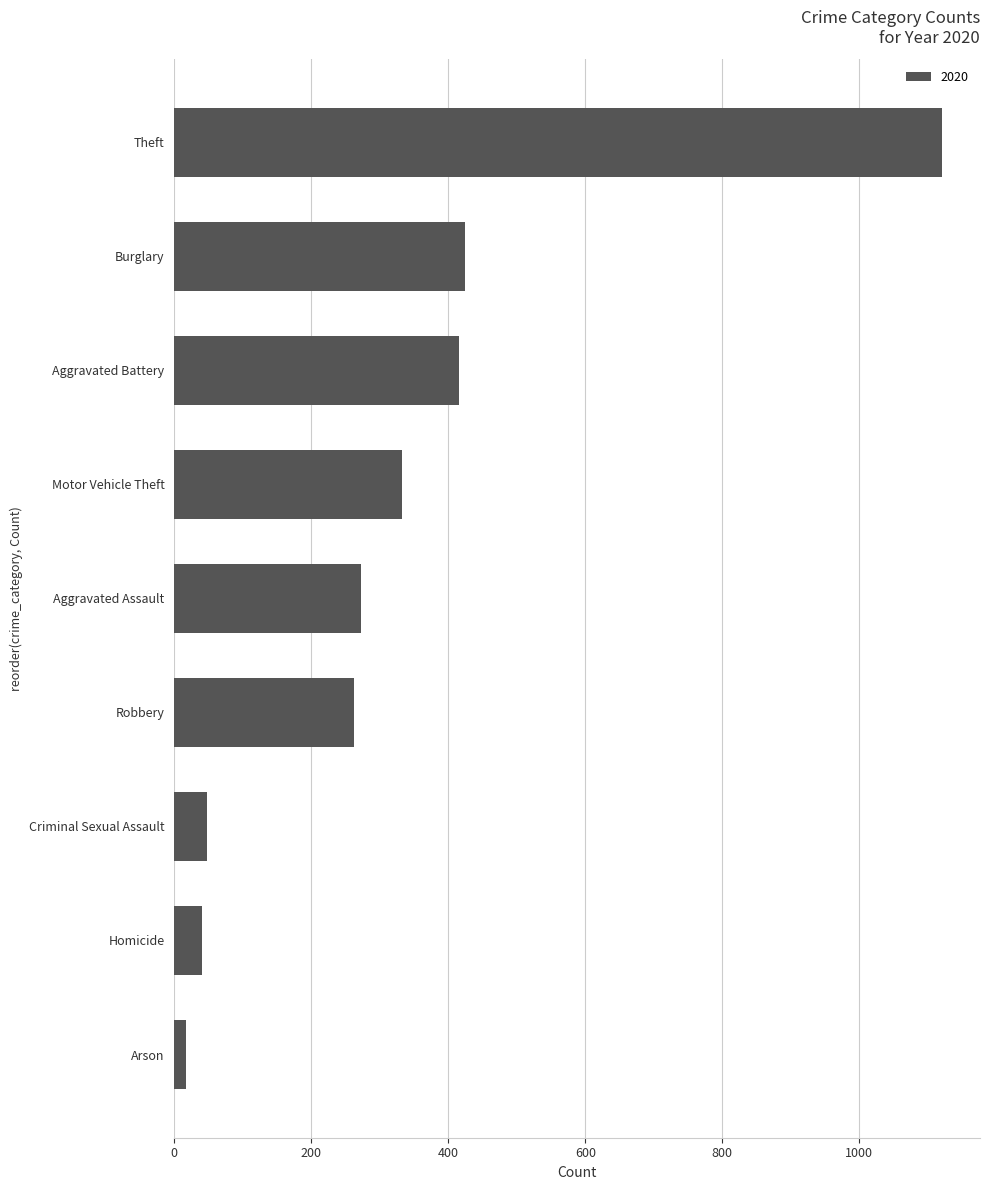

Between Aggravated Battery and Aggravated Assault, which is larger?

Aggravated Battery